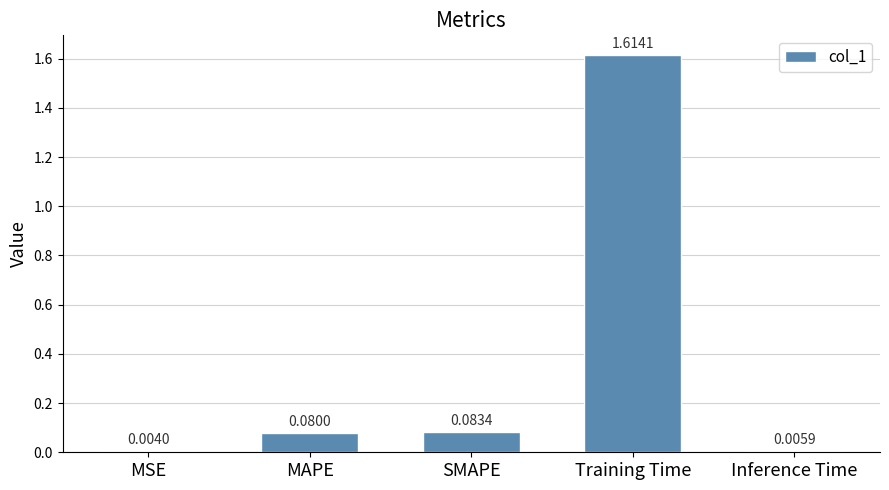

Where is the data nearest to the value 0?

MSE